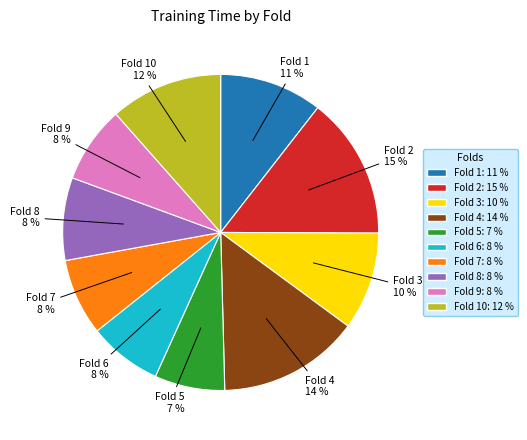

Does any single category account for the majority?

No